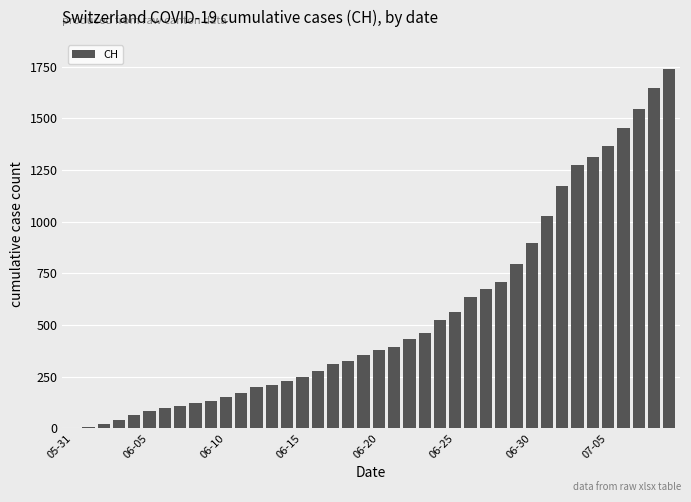

What is the sum of all values?

22173